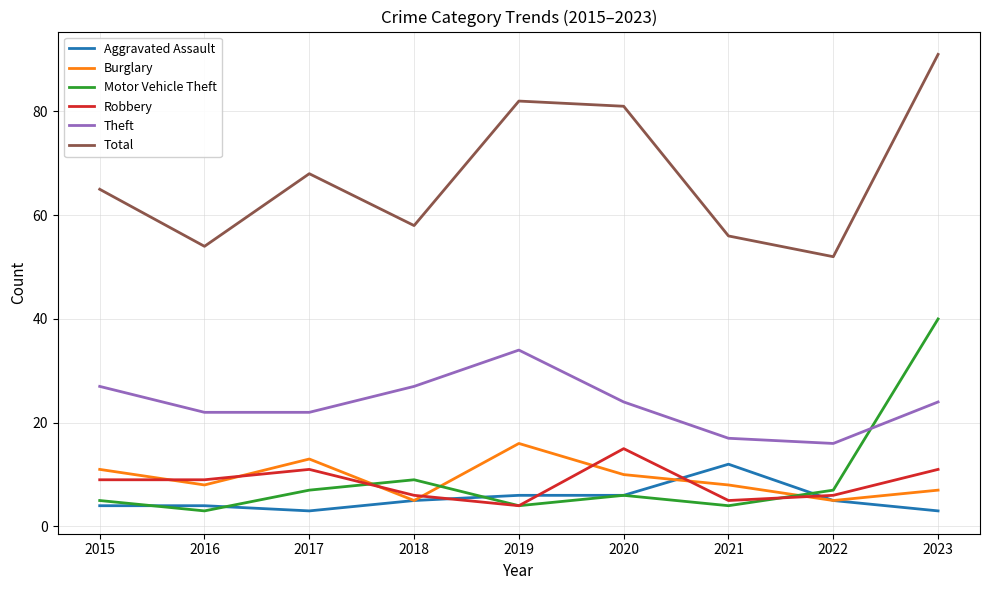

Reading left to right, list all the values displayed in this chart.

Aggravated Assault: 2015=4	2016=4	2017=3	2018=5	2019=6	2020=6	2021=12	2022=5	2023=3
Burglary: 2015=11	2016=8	2017=13	2018=5	2019=16	2020=10	2021=8	2022=5	2023=7
Motor Vehicle Theft: 2015=5	2016=3	2017=7	2018=9	2019=4	2020=6	2021=4	2022=7	2023=40
Robbery: 2015=9	2016=9	2017=11	2018=6	2019=4	2020=15	2021=5	2022=6	2023=11
Theft: 2015=27	2016=22	2017=22	2018=27	2019=34	2020=24	2021=17	2022=16	2023=24
Total: 2015=65	2016=54	2017=68	2018=58	2019=82	2020=81	2021=56	2022=52	2023=91